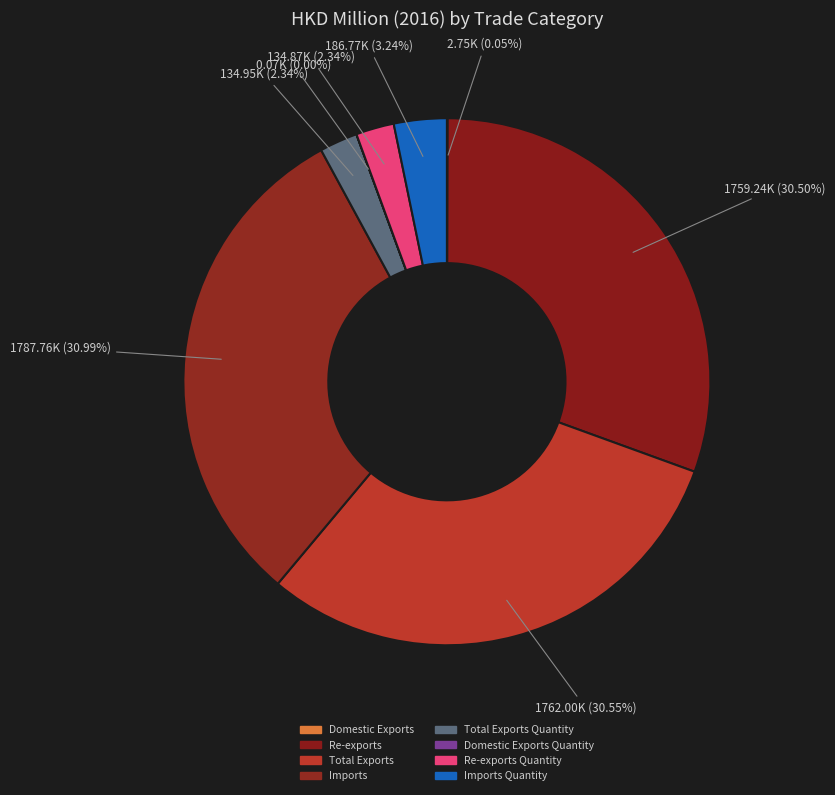

How many segments does this pie chart have?

8